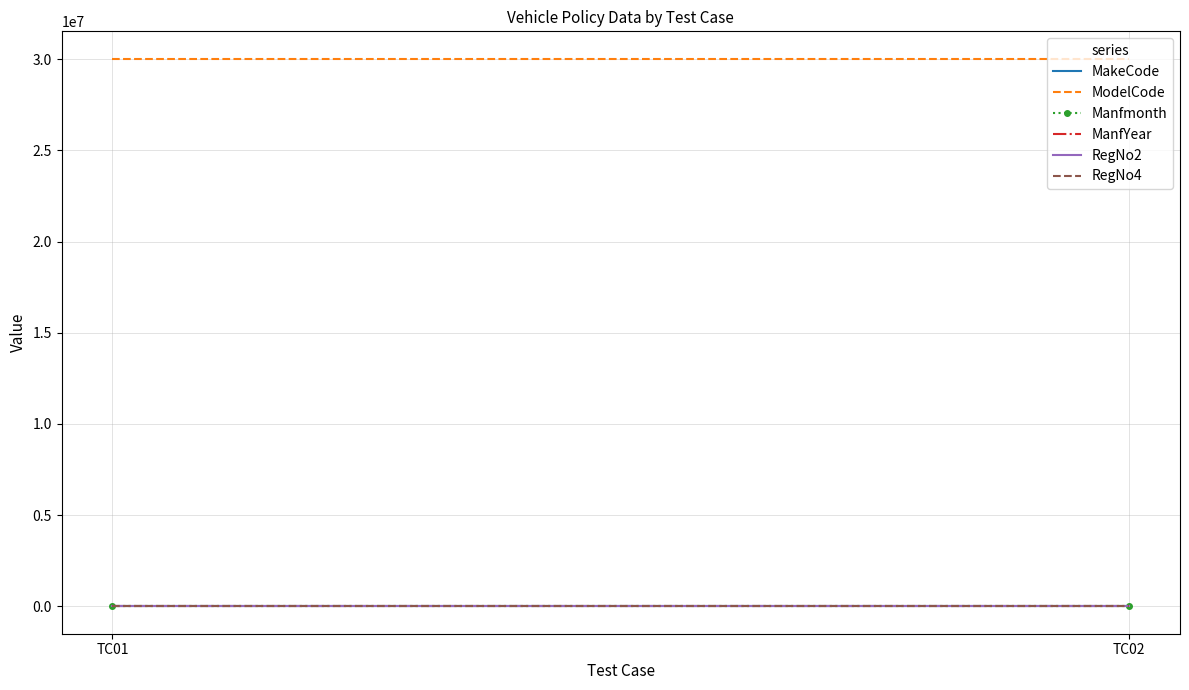

Rank the series at TC02 from lowest to highest value.

RegNo2, Manfmonth, ManfYear, MakeCode, RegNo4, ModelCode